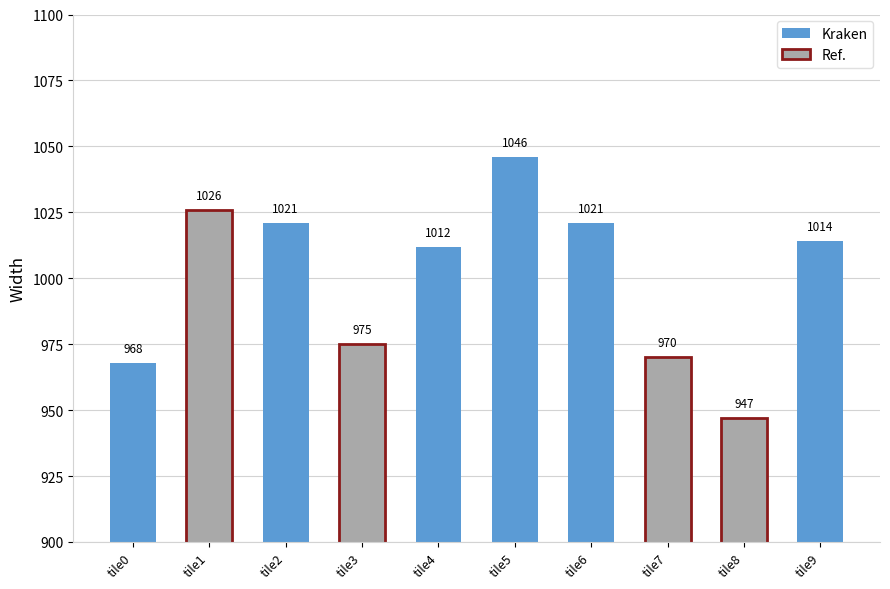

The value at tile3 is 975. True or false?

True